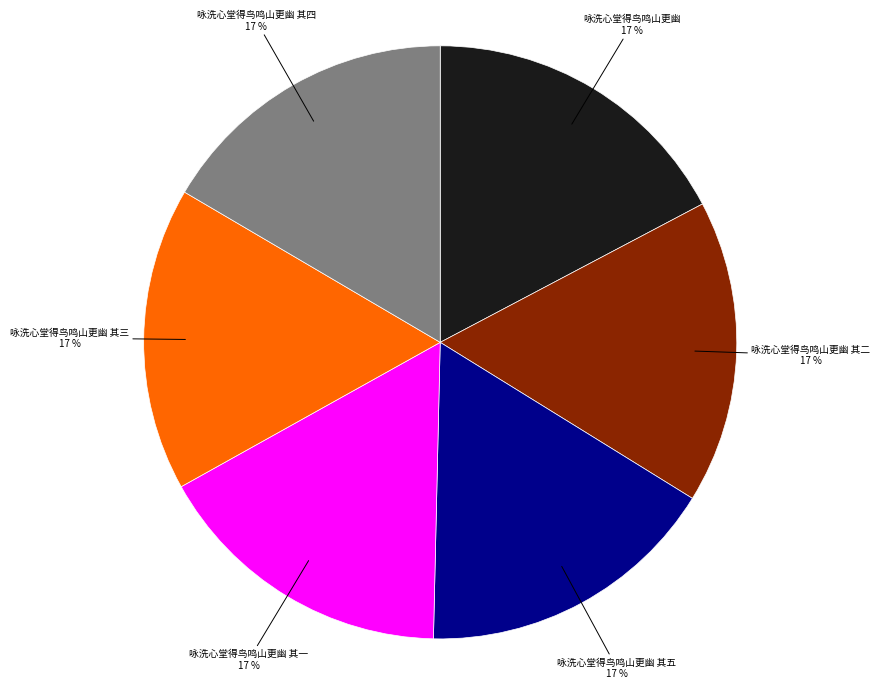

To the nearest percent, what is the average slice percentage?

17%